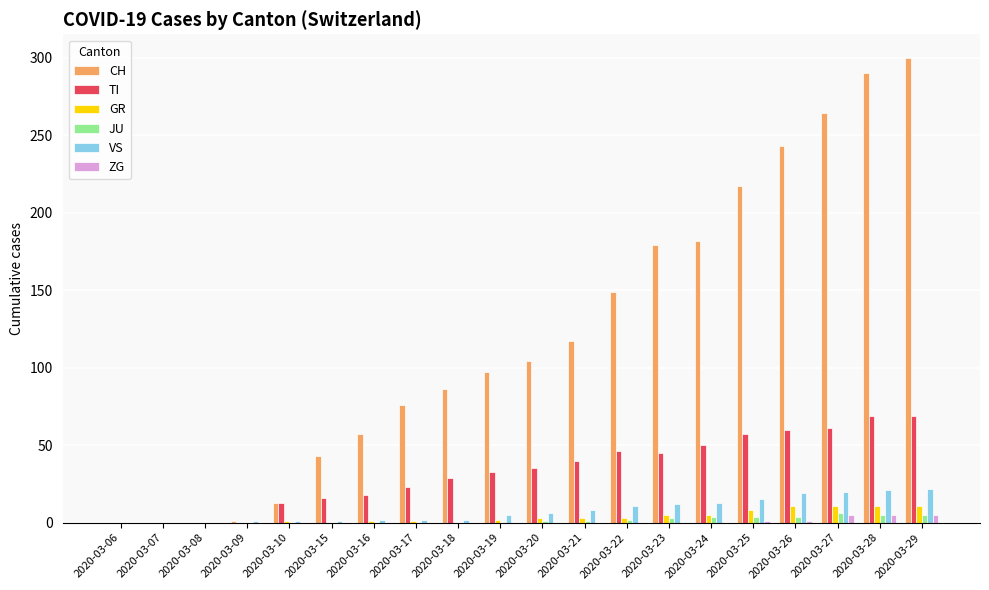

What is the sum of the VS values at 2020-03-10 and 2020-03-08?

1